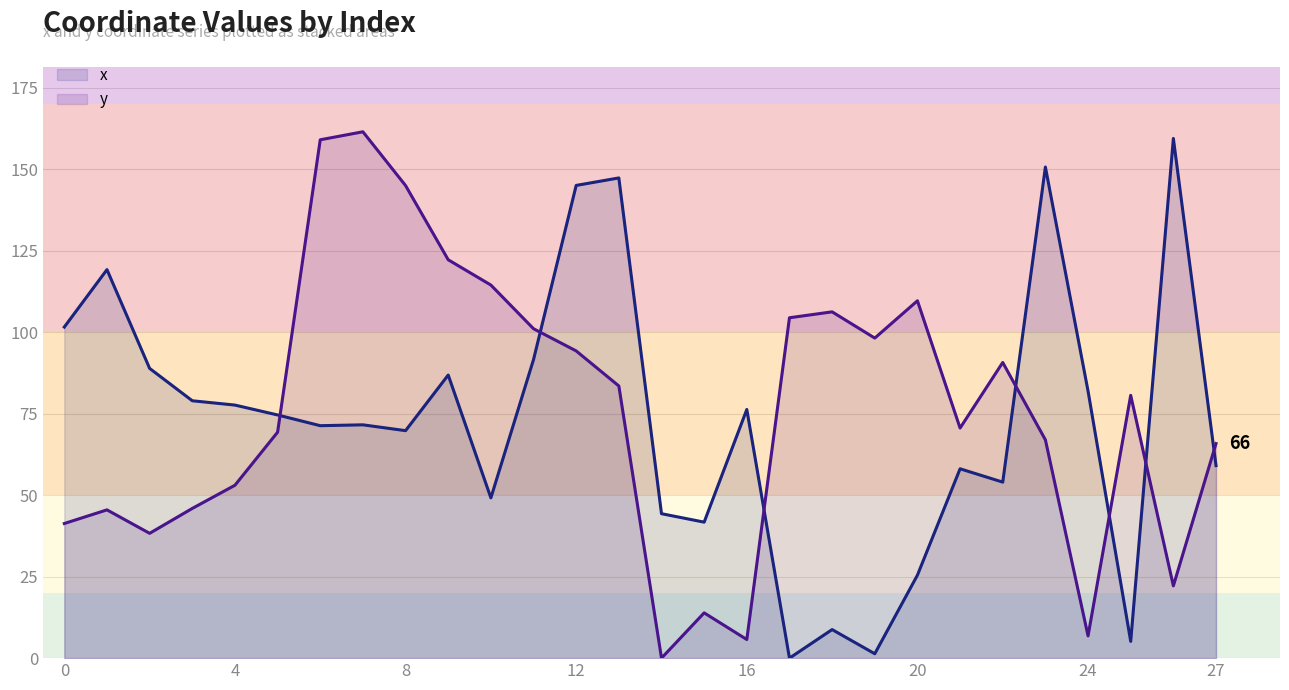

Does the chart display data point markers on the line(s)?

No